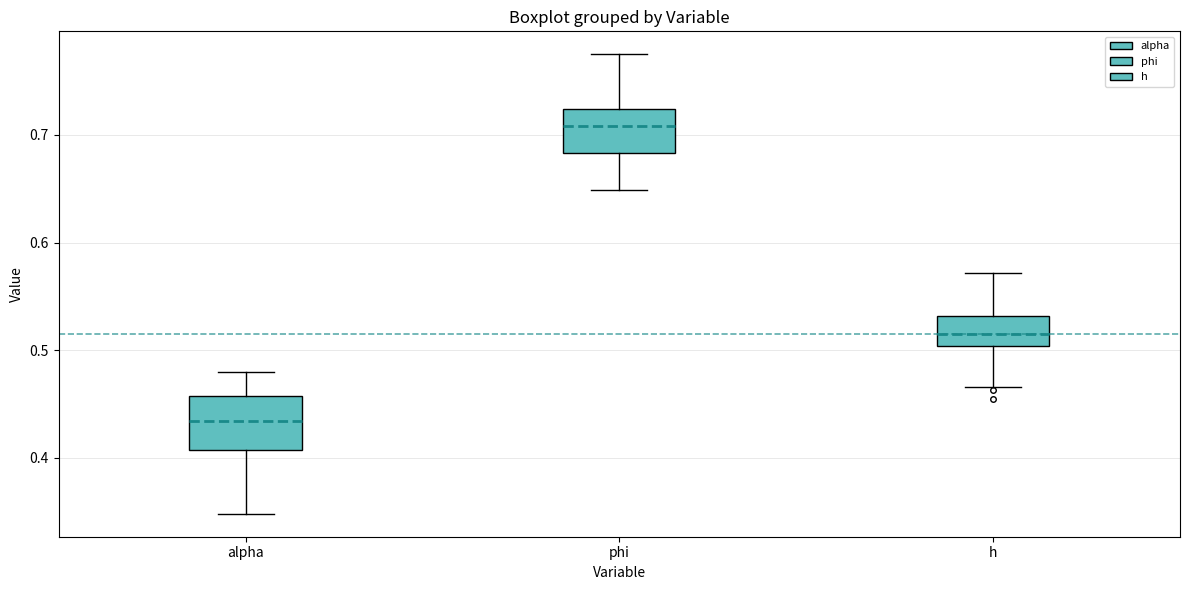

Where does the median line of the box for h sit on the y-axis? The values are not printed on the chart, so give them approximately, as read against the axis.

0.52